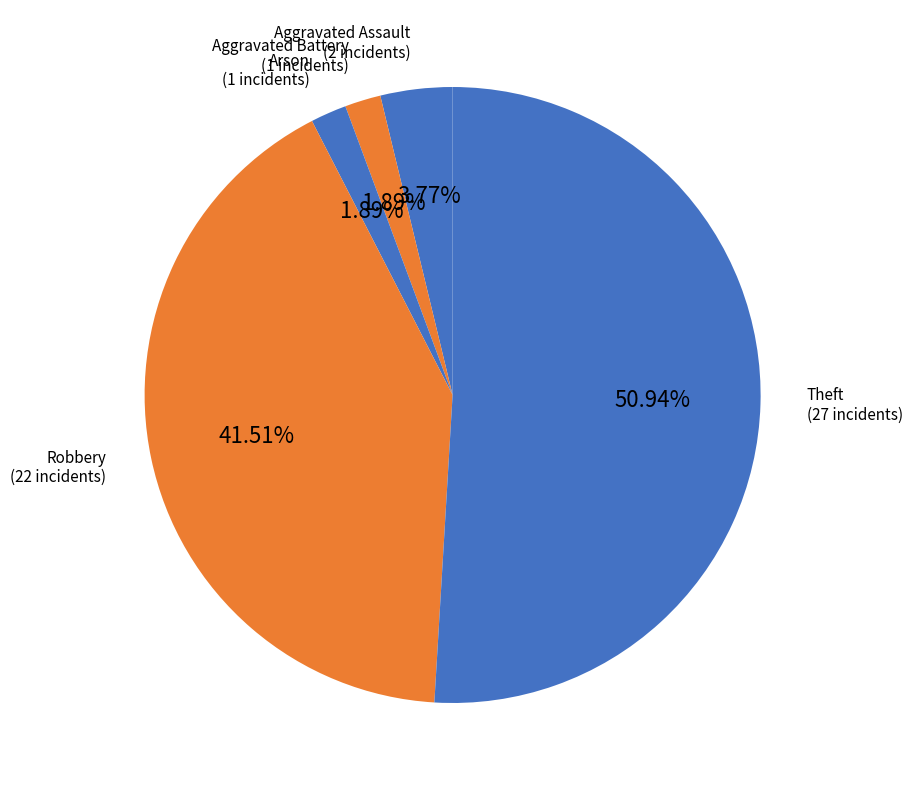

To the nearest percent, what is the combined percentage of Aggravated Assault and Aggravated Battery?

6%